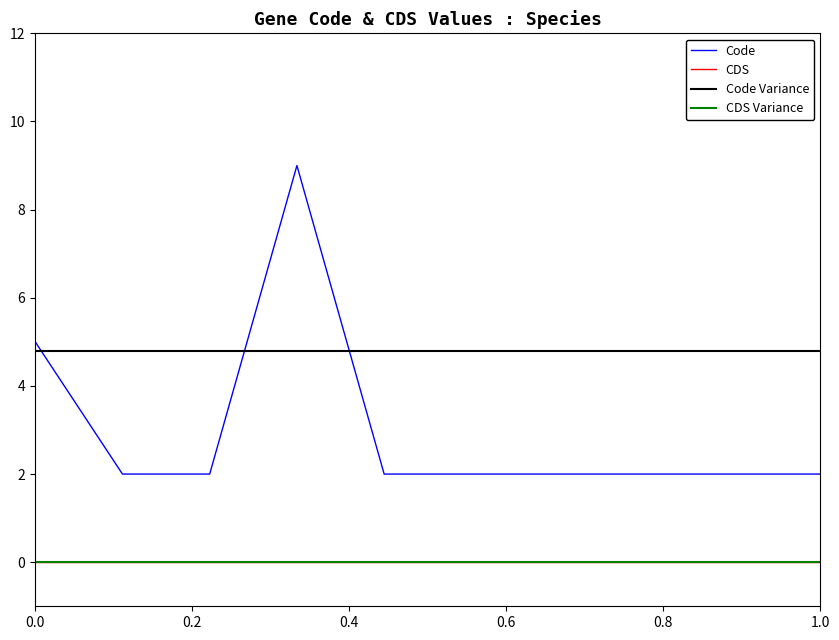

How many values exceed 2?

2